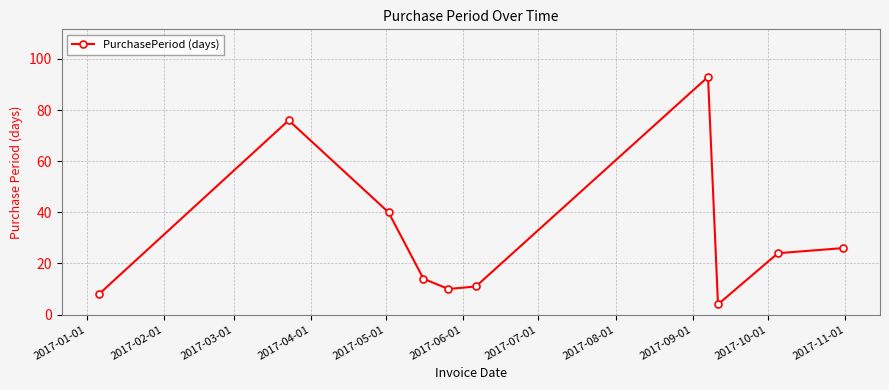

Count the number of categories in the chart.

10